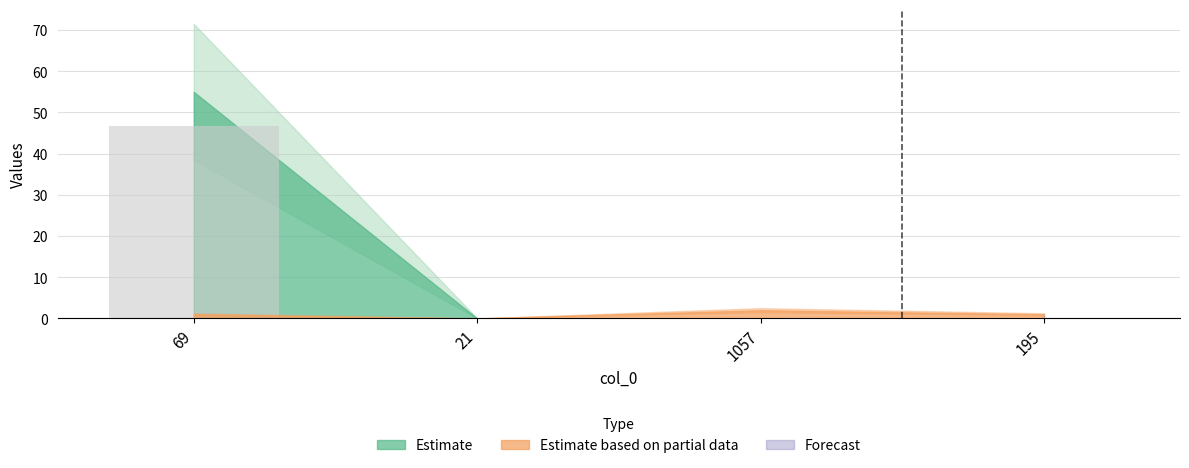

True or false: the data shows 23.9 at 21.

False